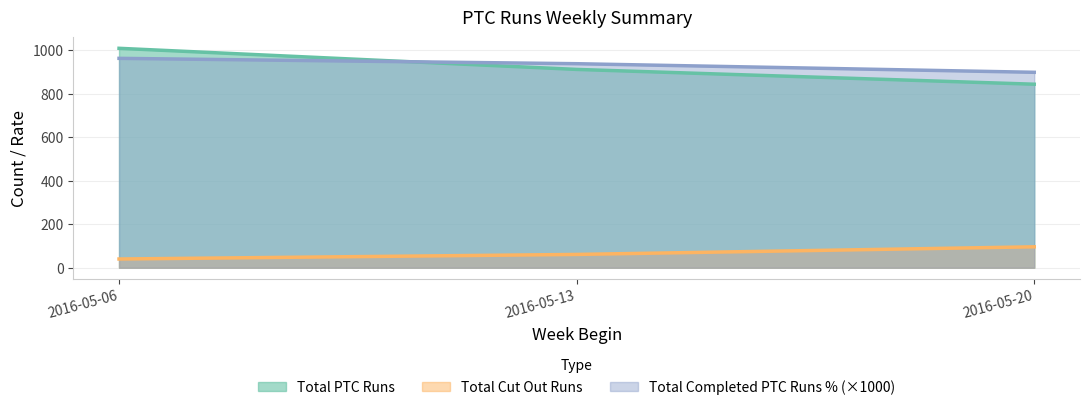

At how many categories does at least one series exceed 788?

3